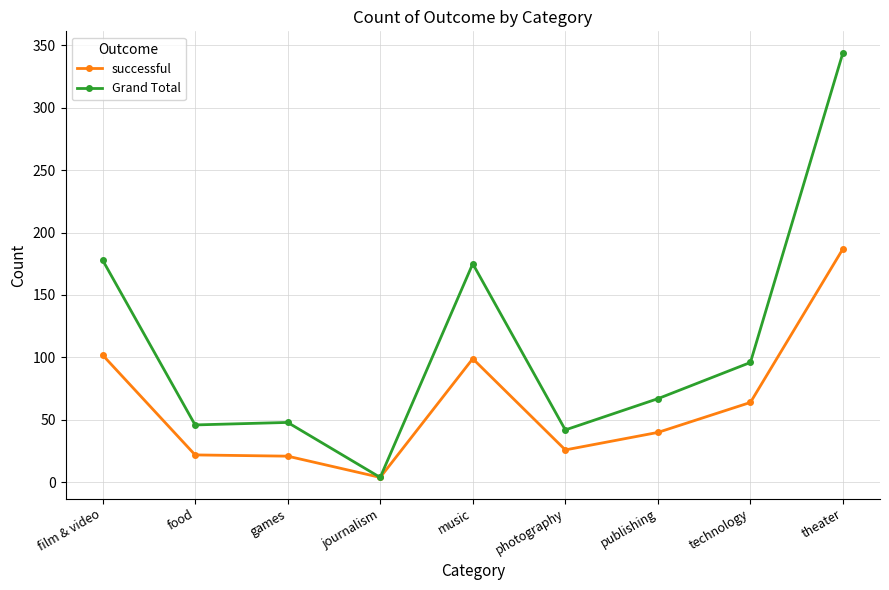

At which label does successful reach its peak?

theater